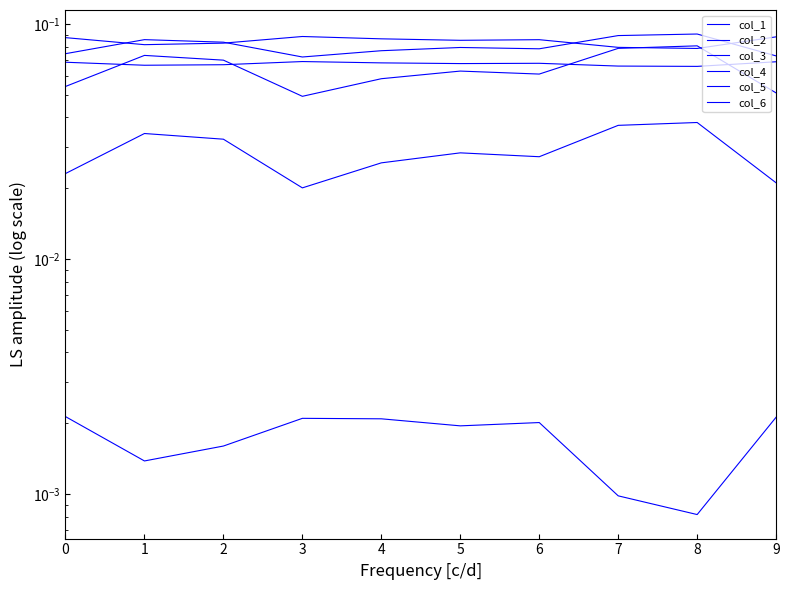

The col_1 series shows 0.1 at 9. True or false?

False